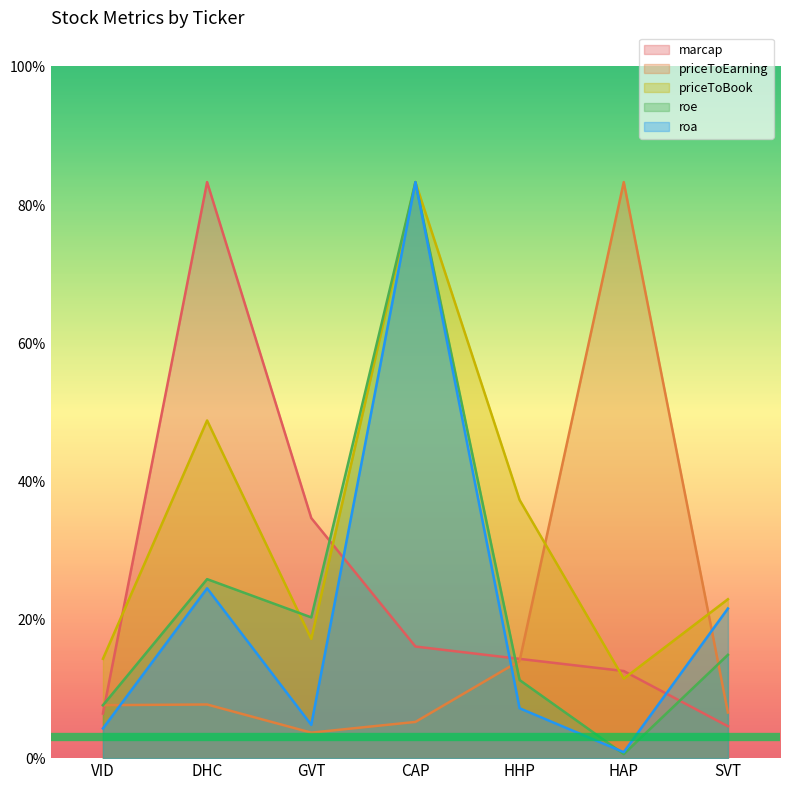

Is it true that priceToBook equals 0.2 at DHC?

False